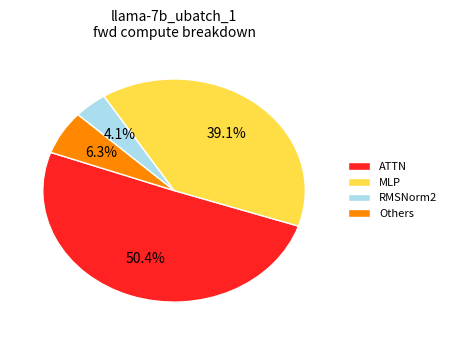

Does ATTN represent more than half of the total?

Yes